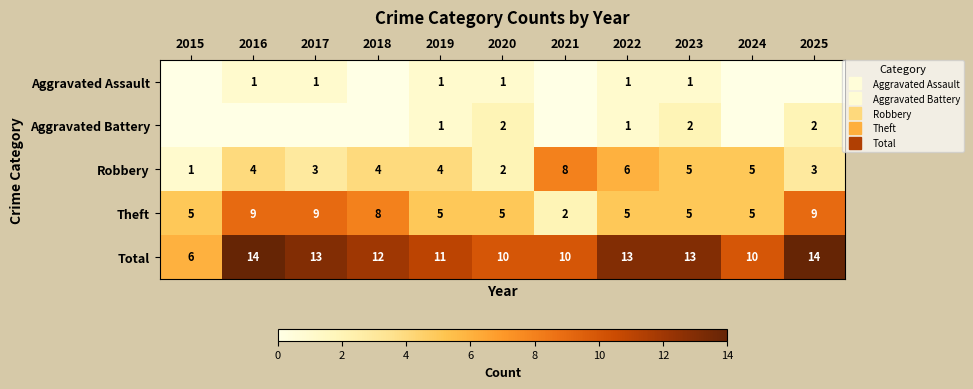

What is the total value across all series at 2019?

22